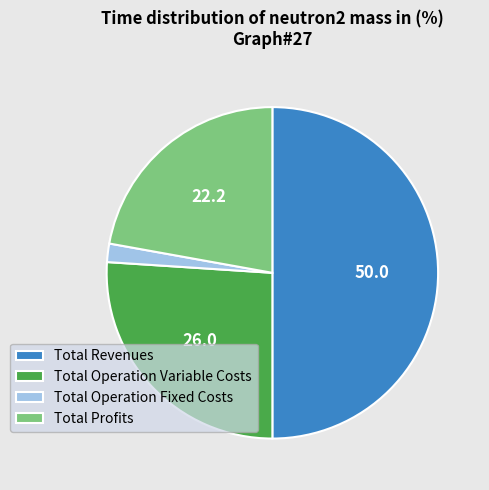

Which has a higher value, Total Operation Fixed Costs or Total Operation Variable Costs?

Total Operation Variable Costs